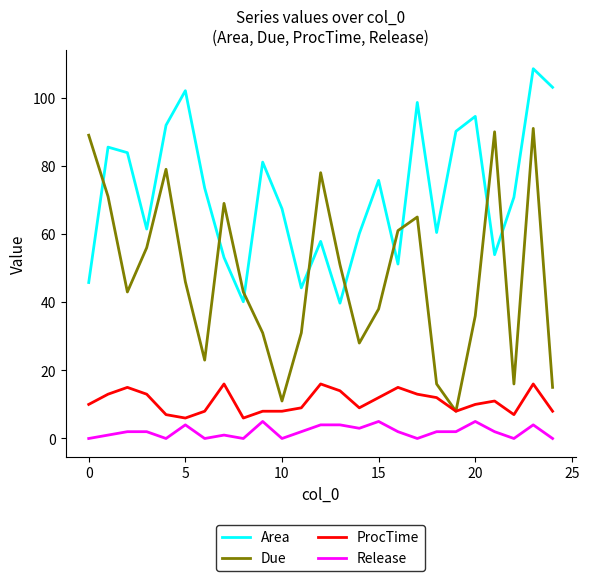

What is the lowest value of the ProcTime series?

6.0